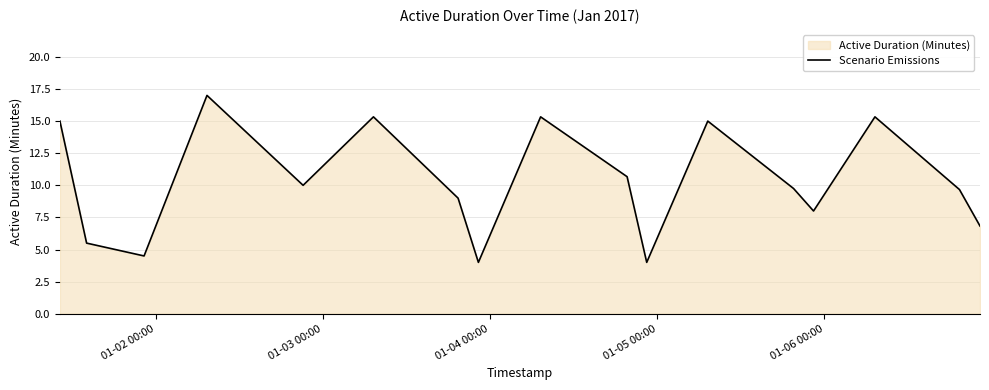

How many series are shown in this chart?

1